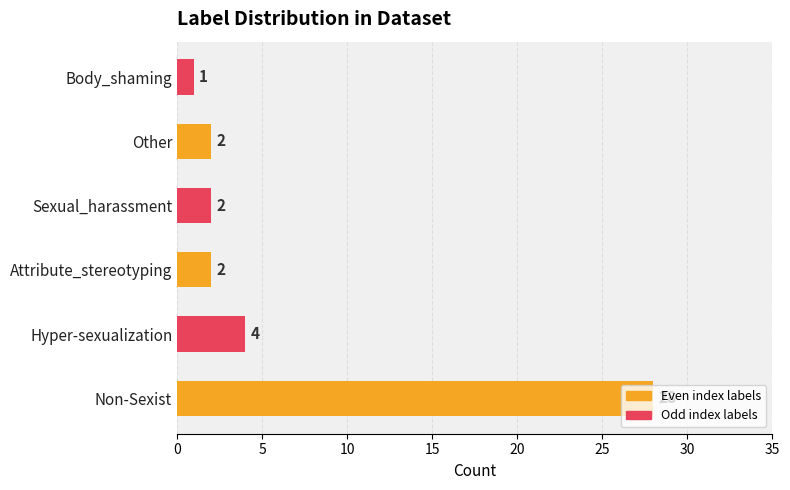

What is the greatest value displayed?

28